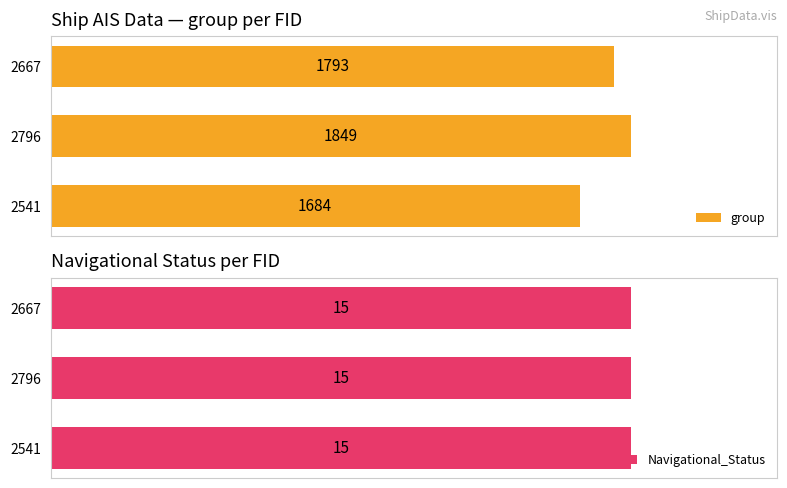

Is the value of group at 0 greater than the value of Navigational_Status at 1?

Yes